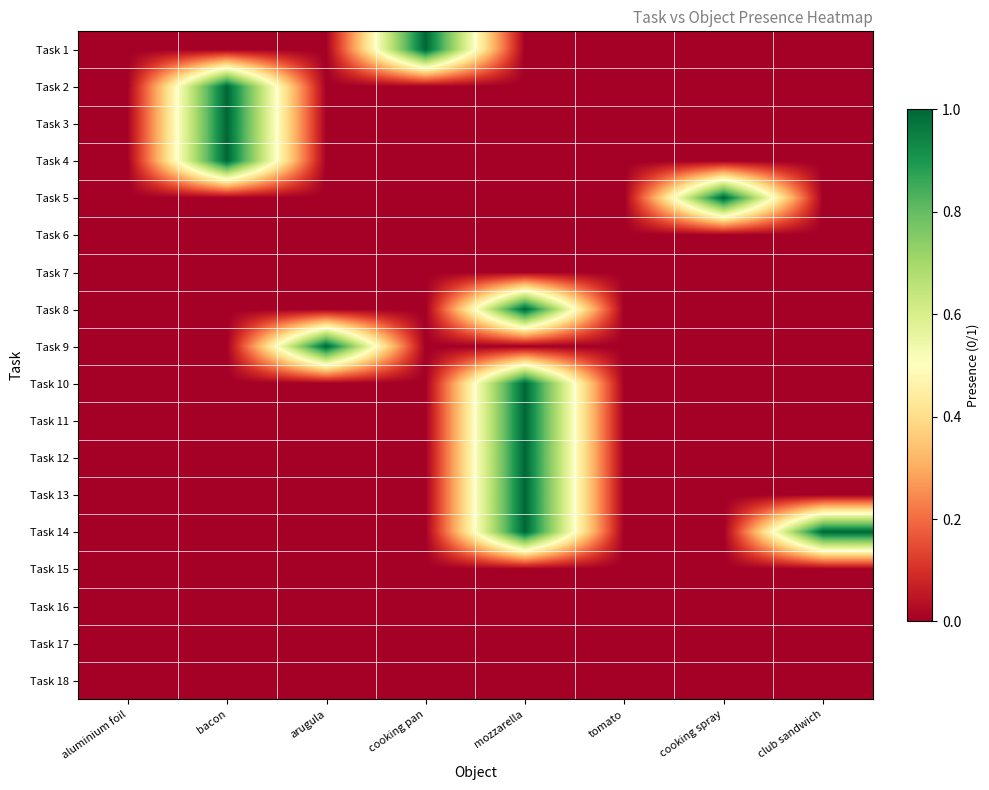

Rank the series at cooking spray from highest to lowest value.

Task 5, Task 1, Task 2, Task 3, Task 4, Task 6, Task 7, Task 8, Task 9, Task 10, Task 11, Task 12, Task 13, Task 14, Task 15, Task 16, Task 17, Task 18